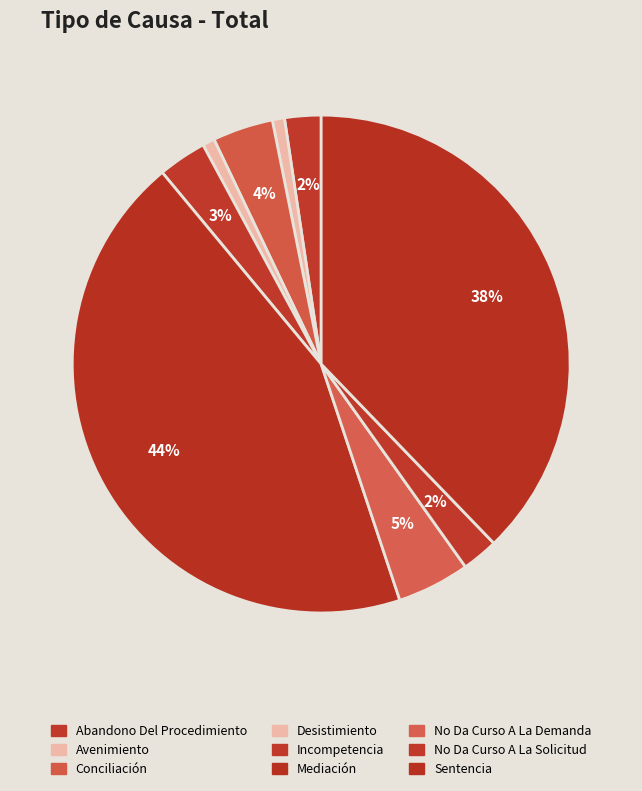

Between Mediación and Abandono Del Procedimiento, which is larger?

Mediación